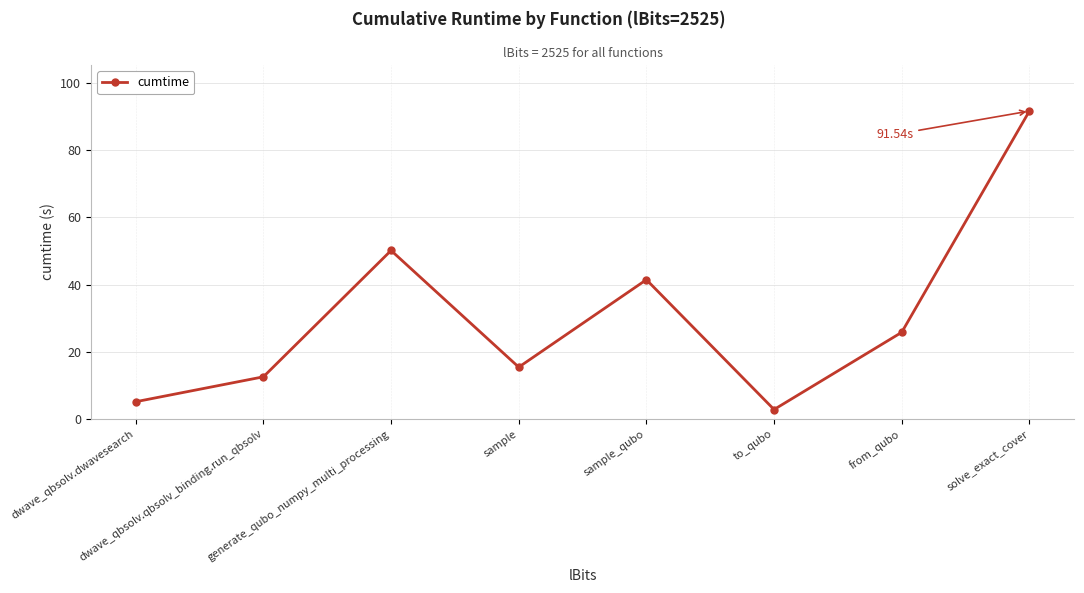

Reading left to right, transcribe all the data shown in this chart.

dwave_qbsolv.dwavesearch=5.2	dwave_qbsolv.qbsolv_binding.run_qbsolv=12.6	generate_qubo_numpy_multi_processing=50.1	sample=15.4	sample_qubo=41.4	to_qubo=2.9	from_qubo=25.8	solve_exact_cover=91.5